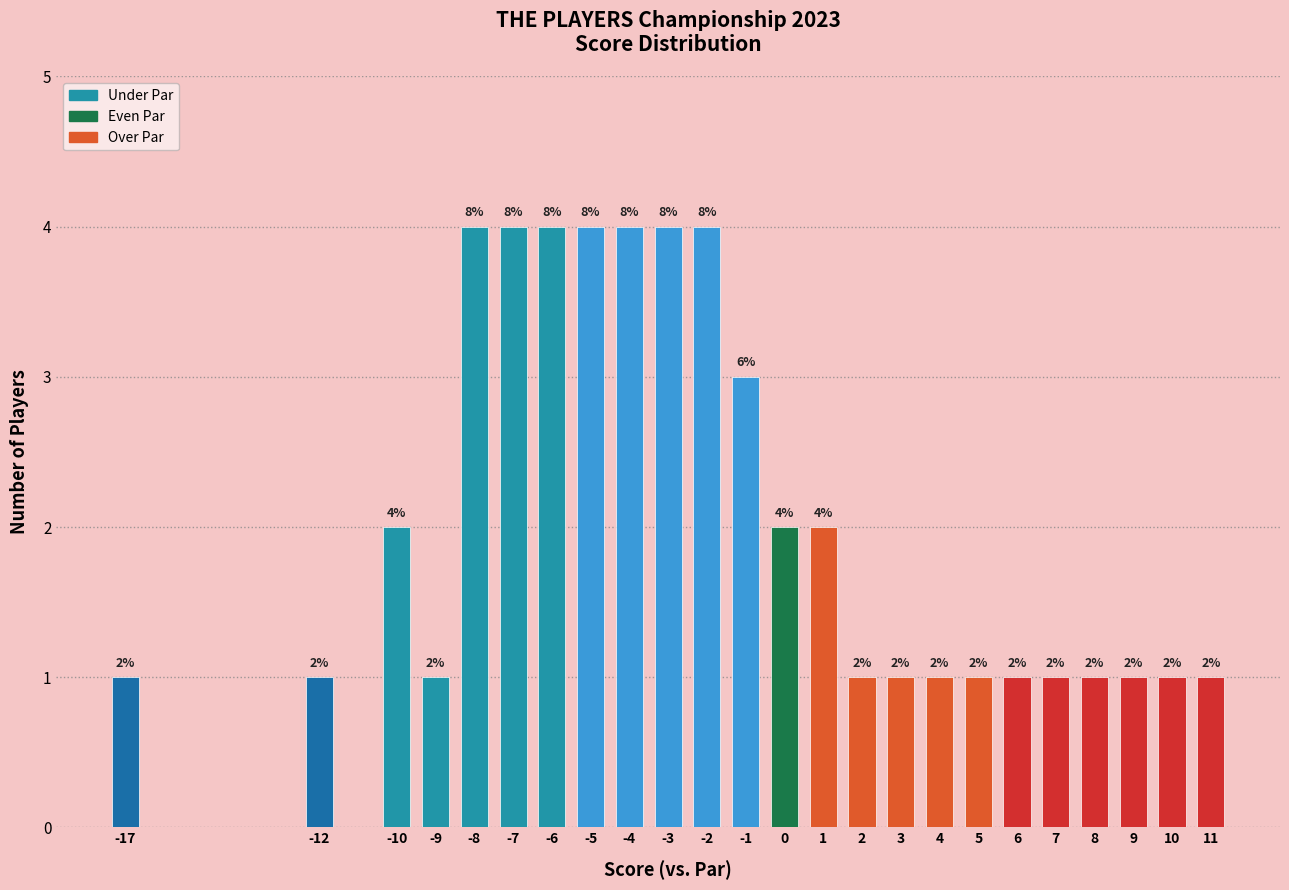

Reading left to right, transcribe all the data shown in this chart.

1	1	2	1	4	4	4	4	4	4	4	3	2	2	1	1	1	1	1	1	1	1	1	1